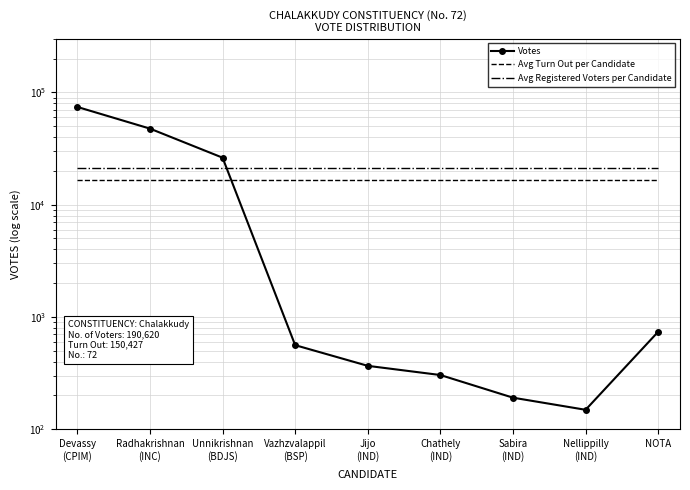

At Devassy
(CPIM), list the series in order from smallest to largest.

Avg Turn Out per Candidate, Avg Registered Voters per Candidate, Votes